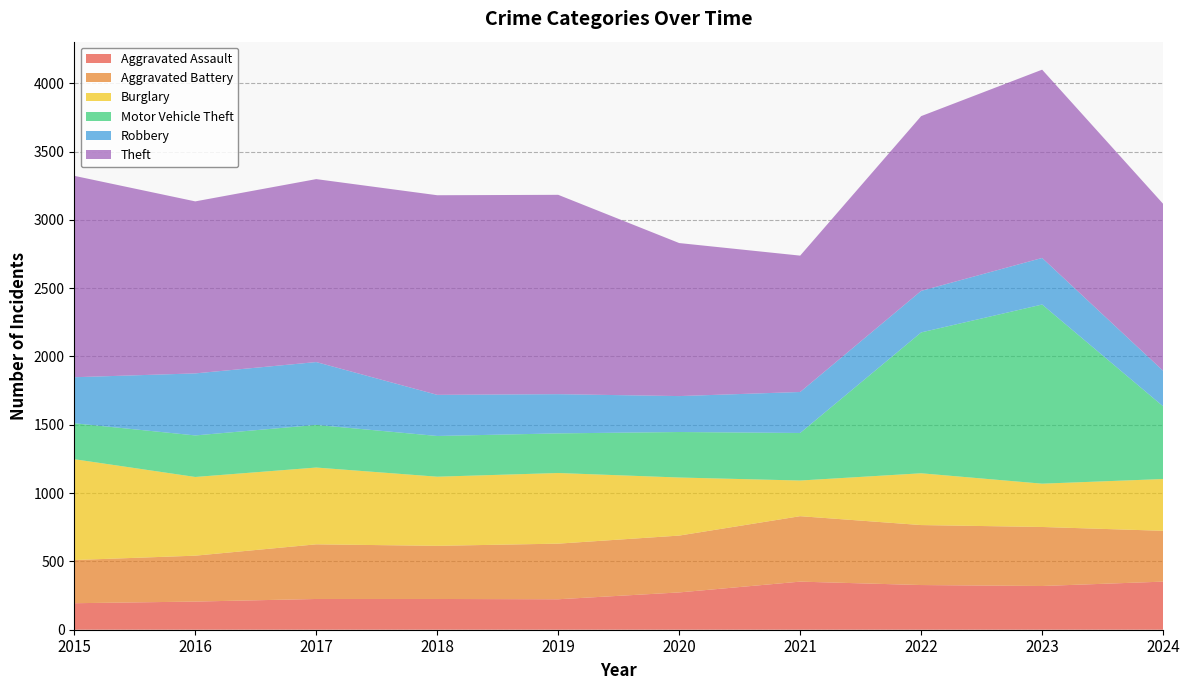

Reading left to right, list all the values displayed in this chart.

Aggravated Assault: 194	206	225	225	223	273	352	327	320	352
Aggravated Battery: 316	336	400	389	407	416	479	439	432	372
Burglary: 738	576	562	506	517	425	261	379	317	379
Motor Vehicle Theft: 263	304	312	298	290	333	348	1031	1311	532
Robbery: 337	454	460	301	287	263	300	304	341	260
Theft: 1474	1259	1339	1461	1459	1120	998	1279	1378	1222